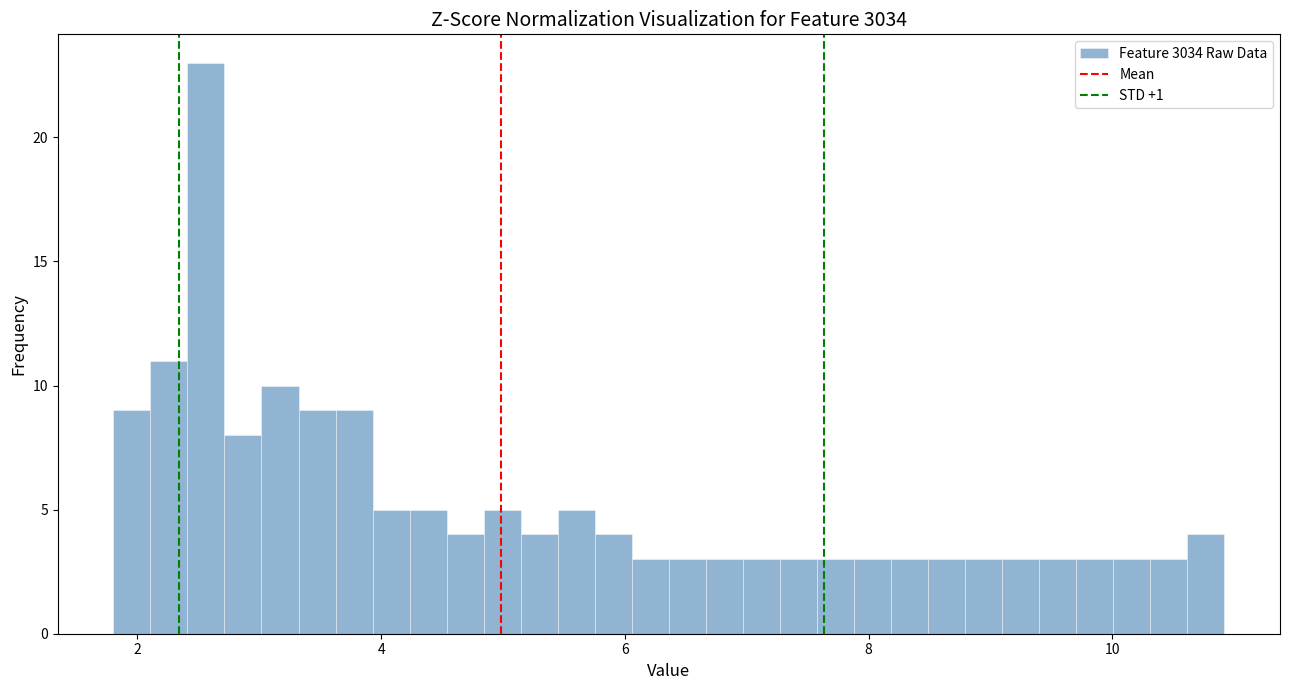

Read against the x-axis, roughly where is the centre of the tallest bar?

2.6